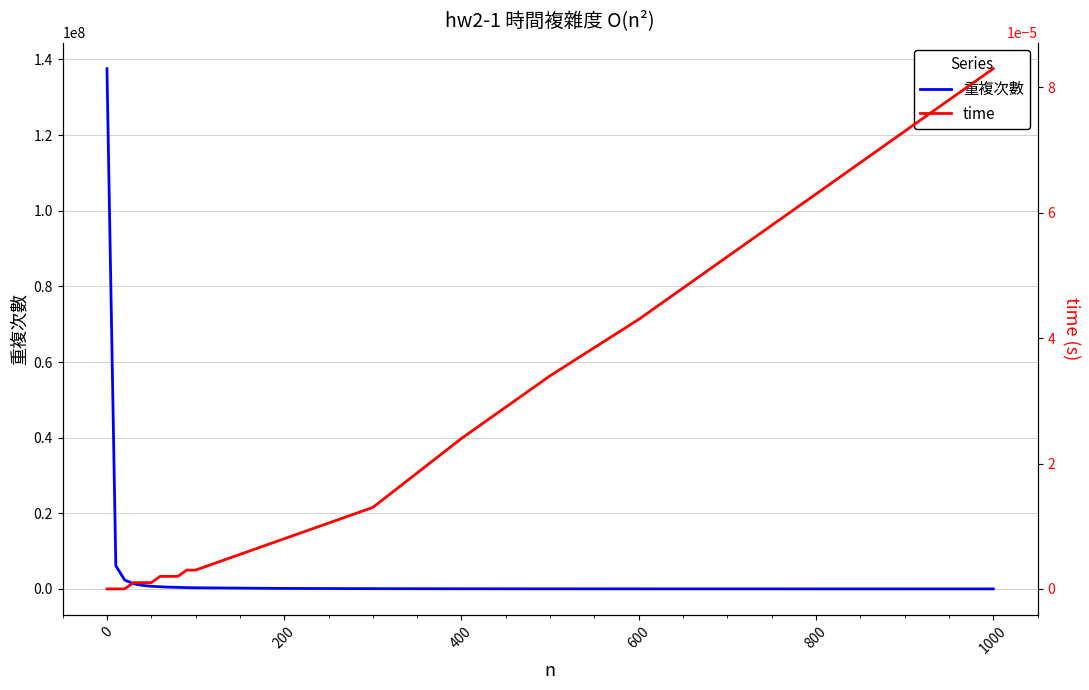

True or false: time and 重複次數 cross at least once.

False